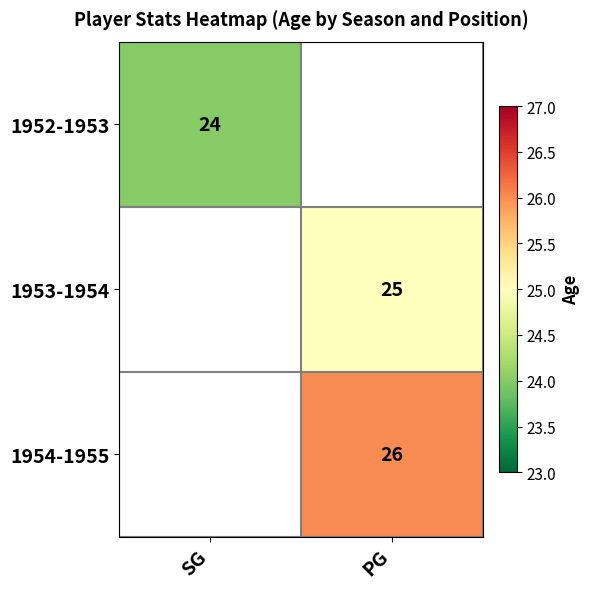

How many data points does each series have?

2